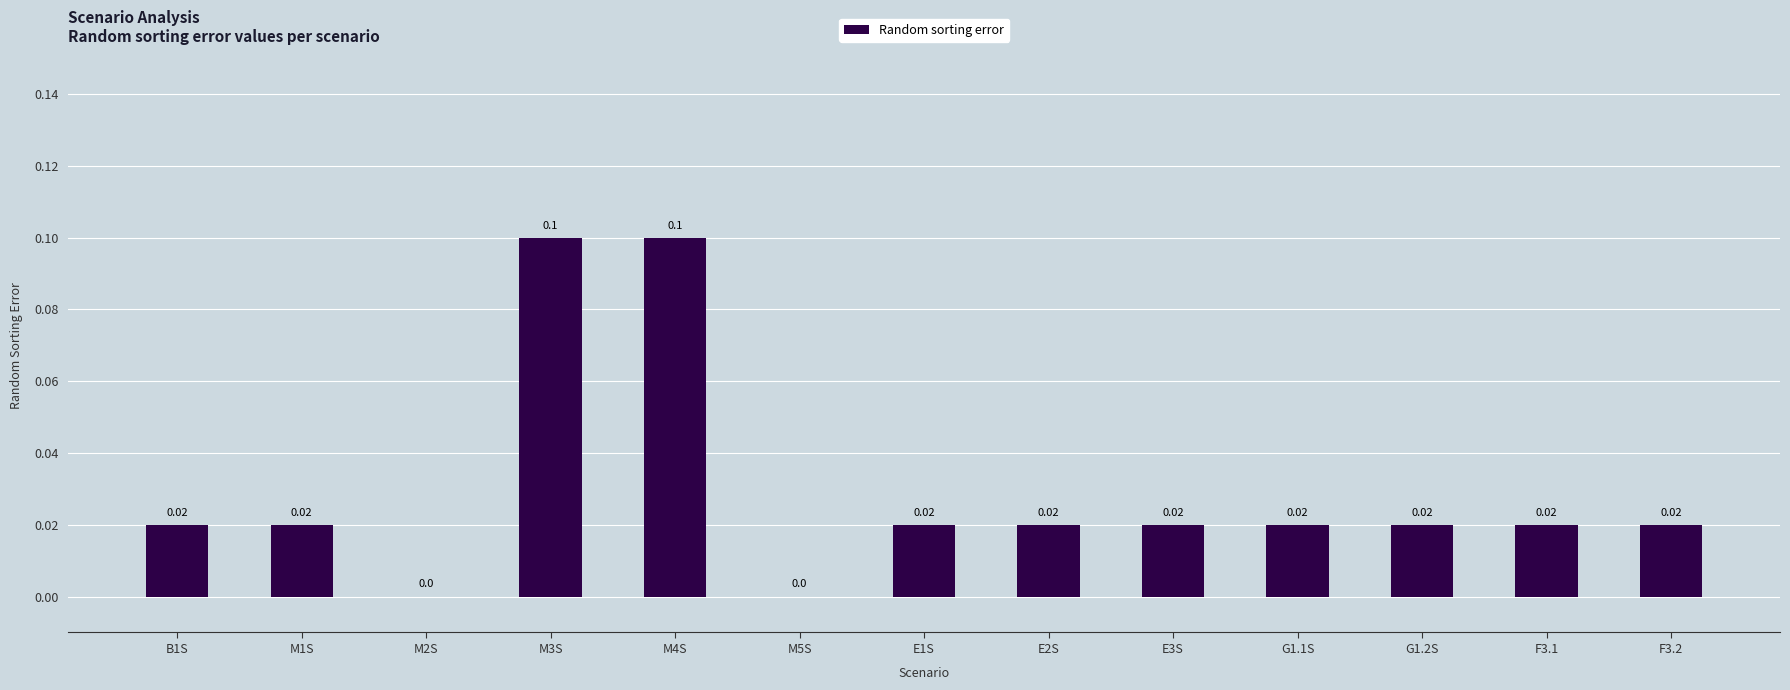

Are the bars horizontal?

No